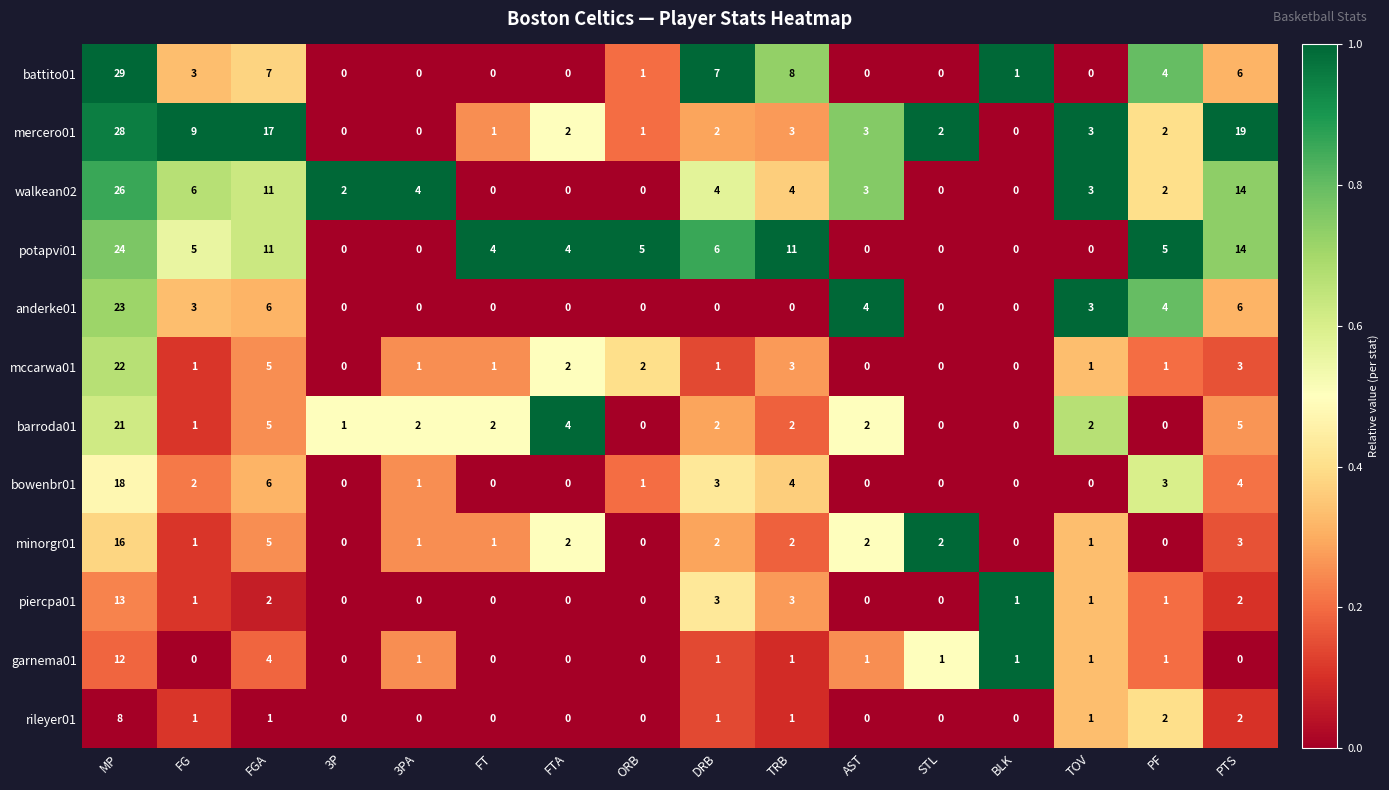

Is it true that garnema01 equals 2 at DRB?

False